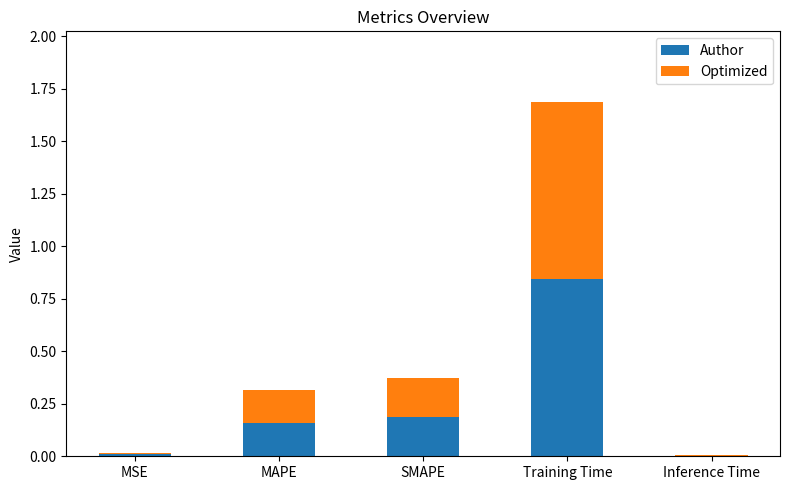

At which category is the sum across all series the highest?

Training Time